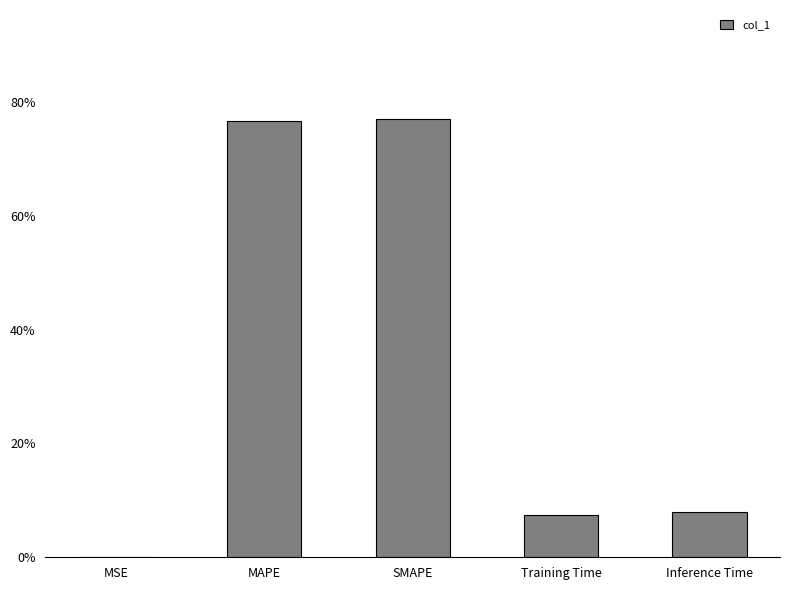

Are the bars horizontal?

No